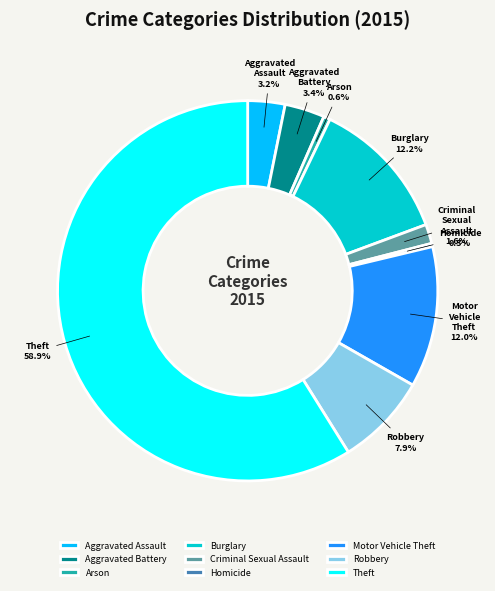

What is the majority slice?

Theft